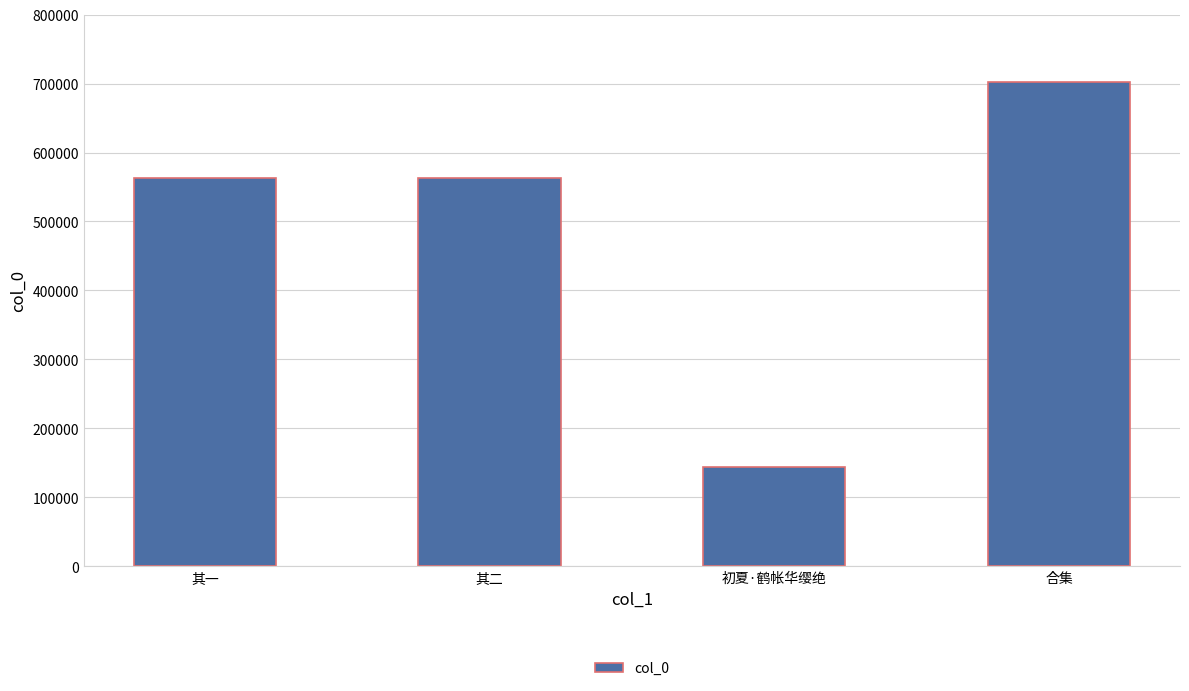

What is the maximum value shown in the chart?

702798